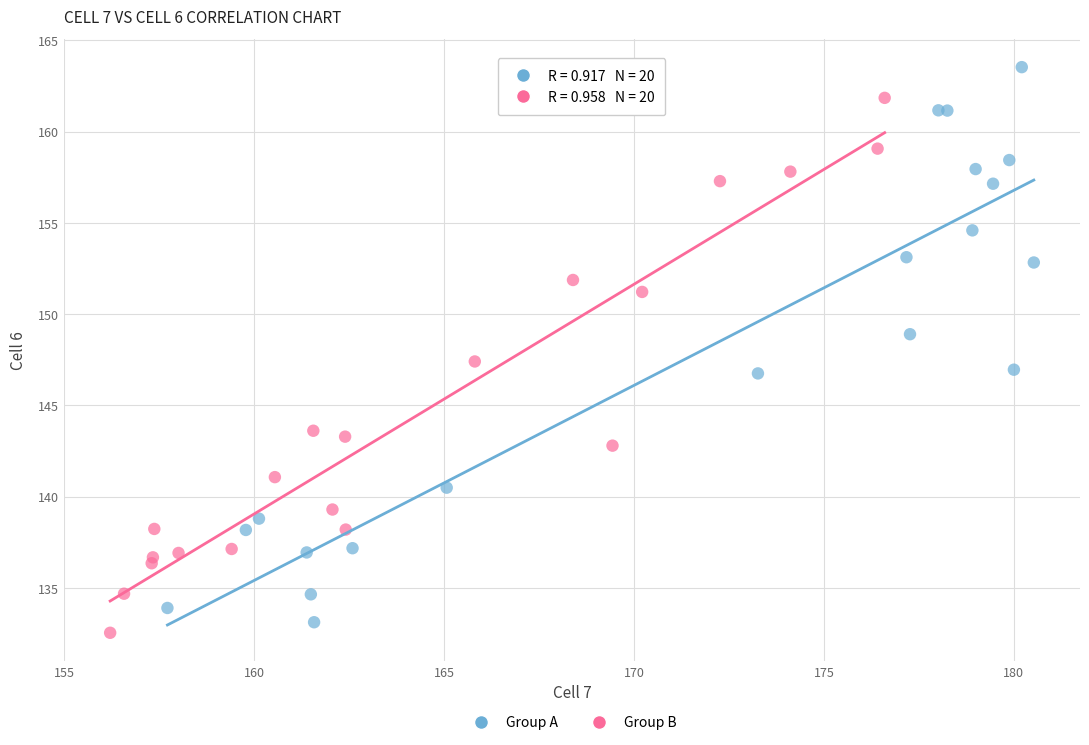

Which series reaches the maximum Y coordinate?

Group A